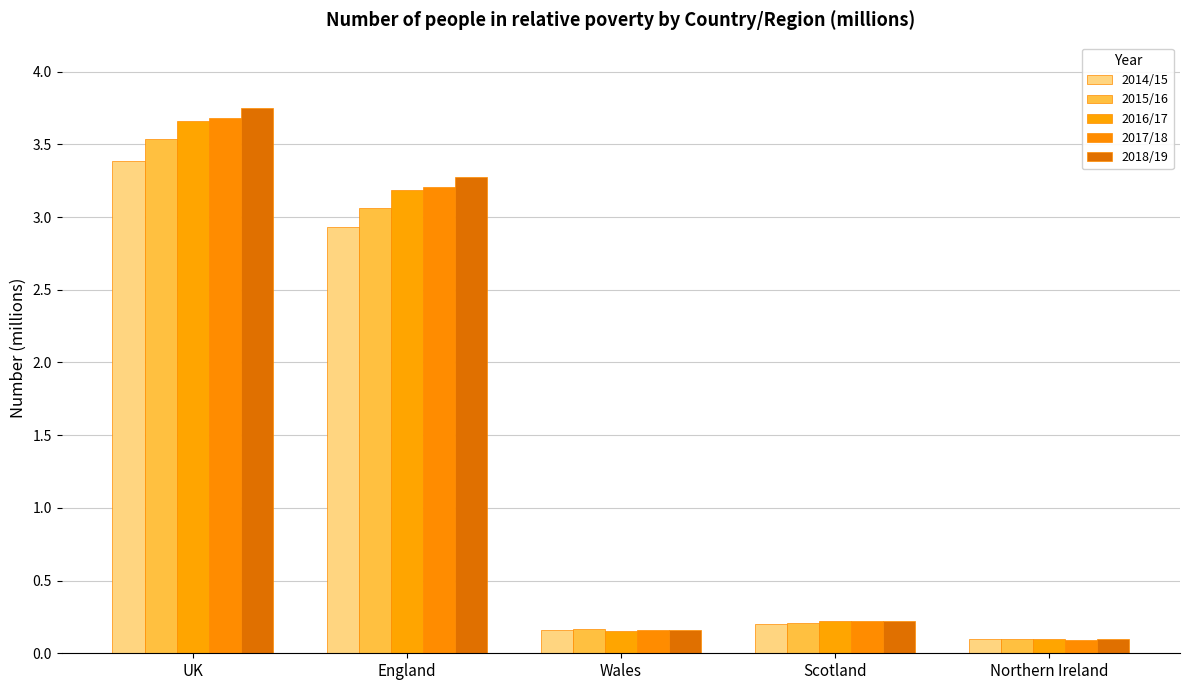

What is the lowest value of the 2014/15 series?

0.1